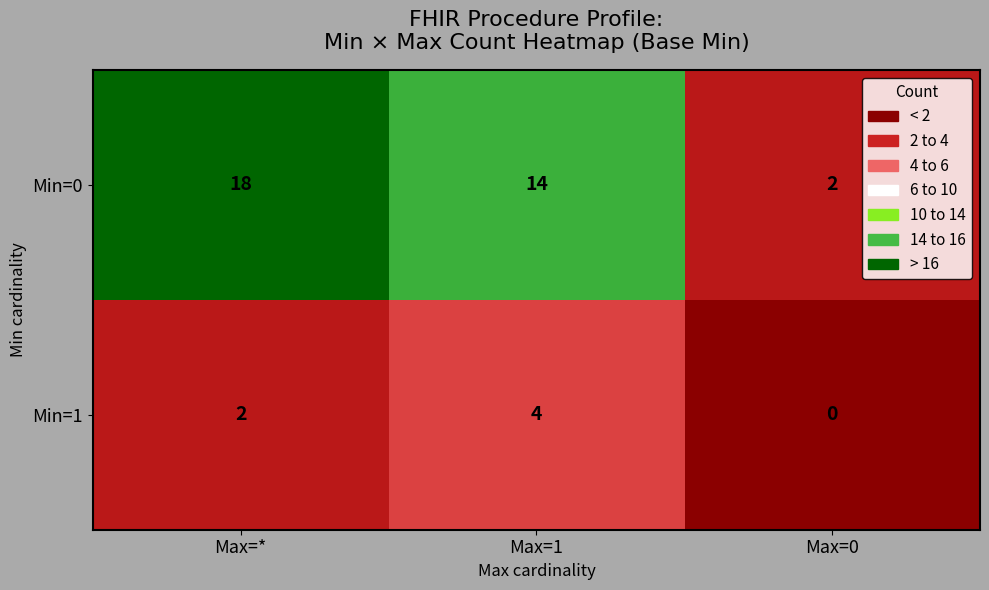

What is the total value across all series at Max=0?

2